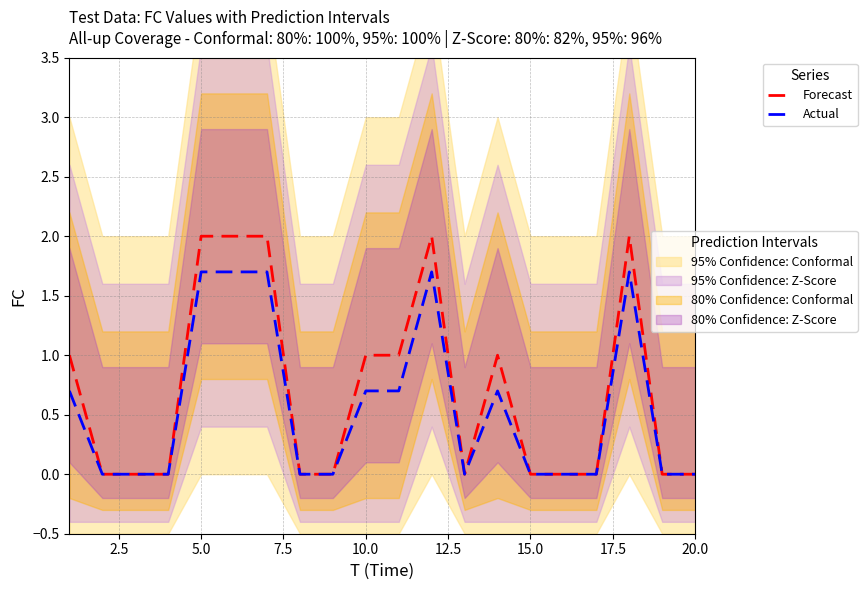

Reading left to right, list all the values displayed in this chart.

Forecast: 1.0	0.0	0.0	0.0	2.0	2.0	2.0	0.0	0.0	1.0	1.0	2.0	0.0	1.0	0.0	0.0	0.0	2.0	0.0	0.0
Actual: 0.7	0.0	0.0	0.0	1.7	1.7	1.7	0.0	0.0	0.7	0.7	1.7	0.0	0.7	0.0	0.0	0.0	1.7	0.0	0.0